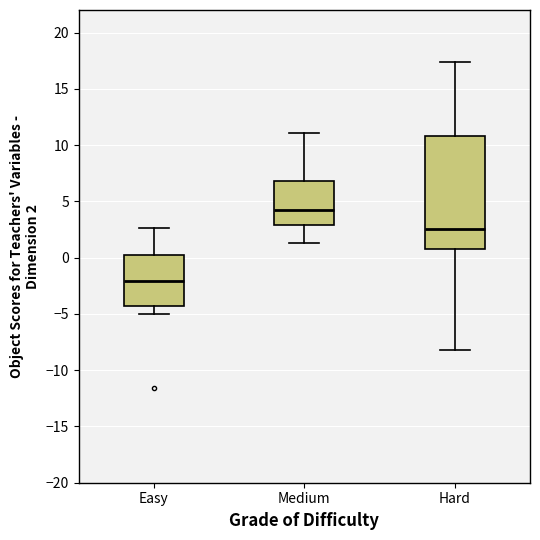

Where is the lower edge of the box for Easy on the y-axis? The values are not printed on the chart, so give them approximately, as read against the axis.

-4.5